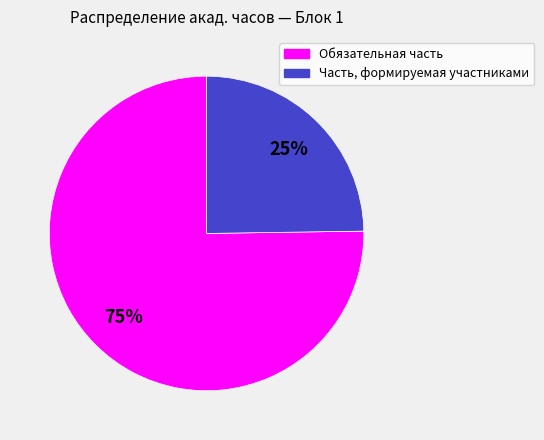

Is the sum of Часть, формируемая участниками and Обязательная часть greater than half?

Yes